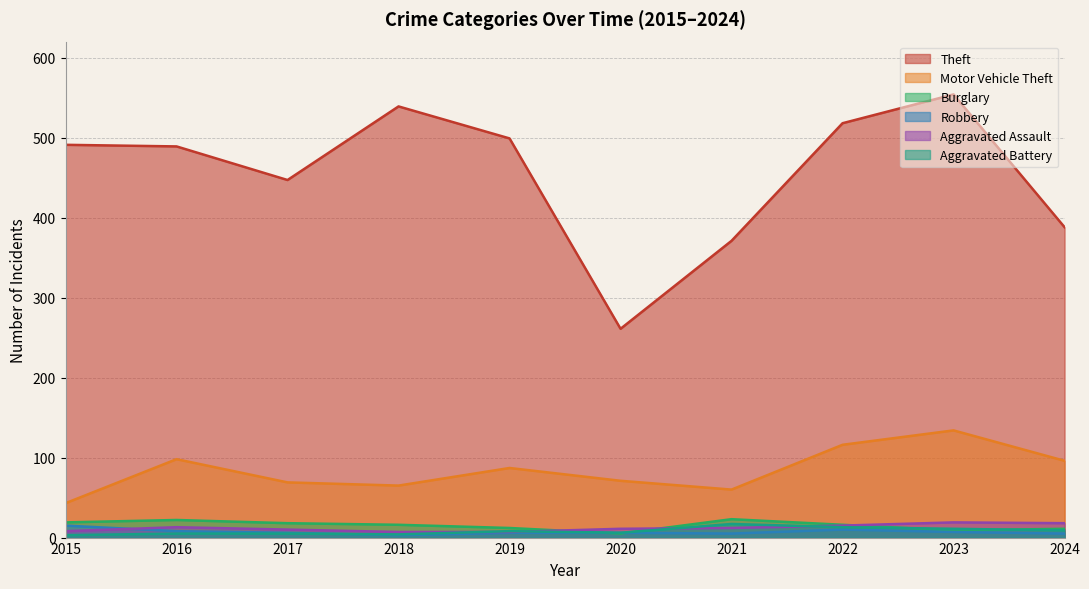

Rank the series by their maximum value, from highest to lowest.

Theft, Motor Vehicle Theft, Burglary, Aggravated Assault, Aggravated Battery, Robbery